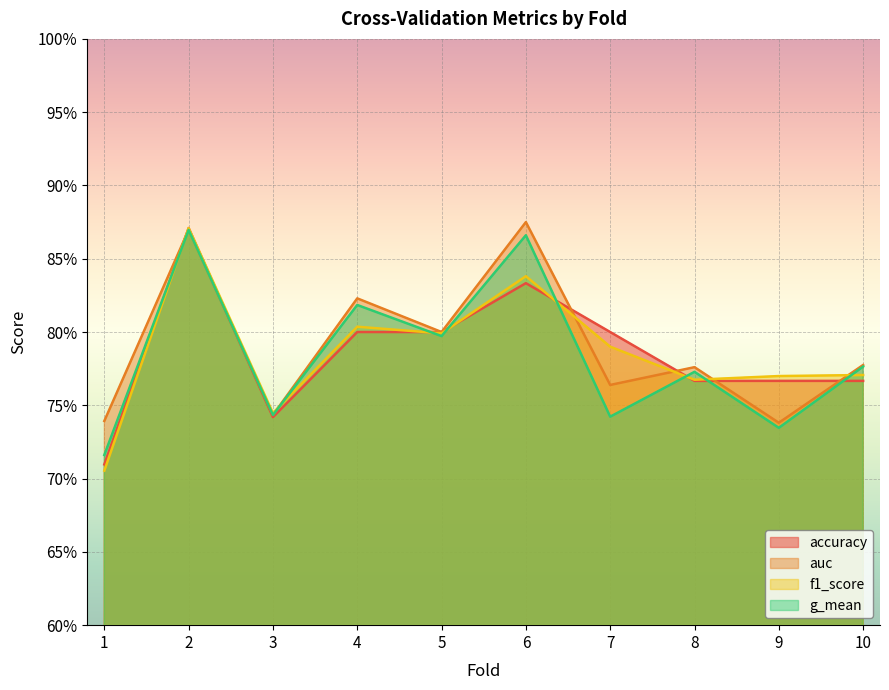

The accuracy series shows 0.2 at 9. True or false?

False